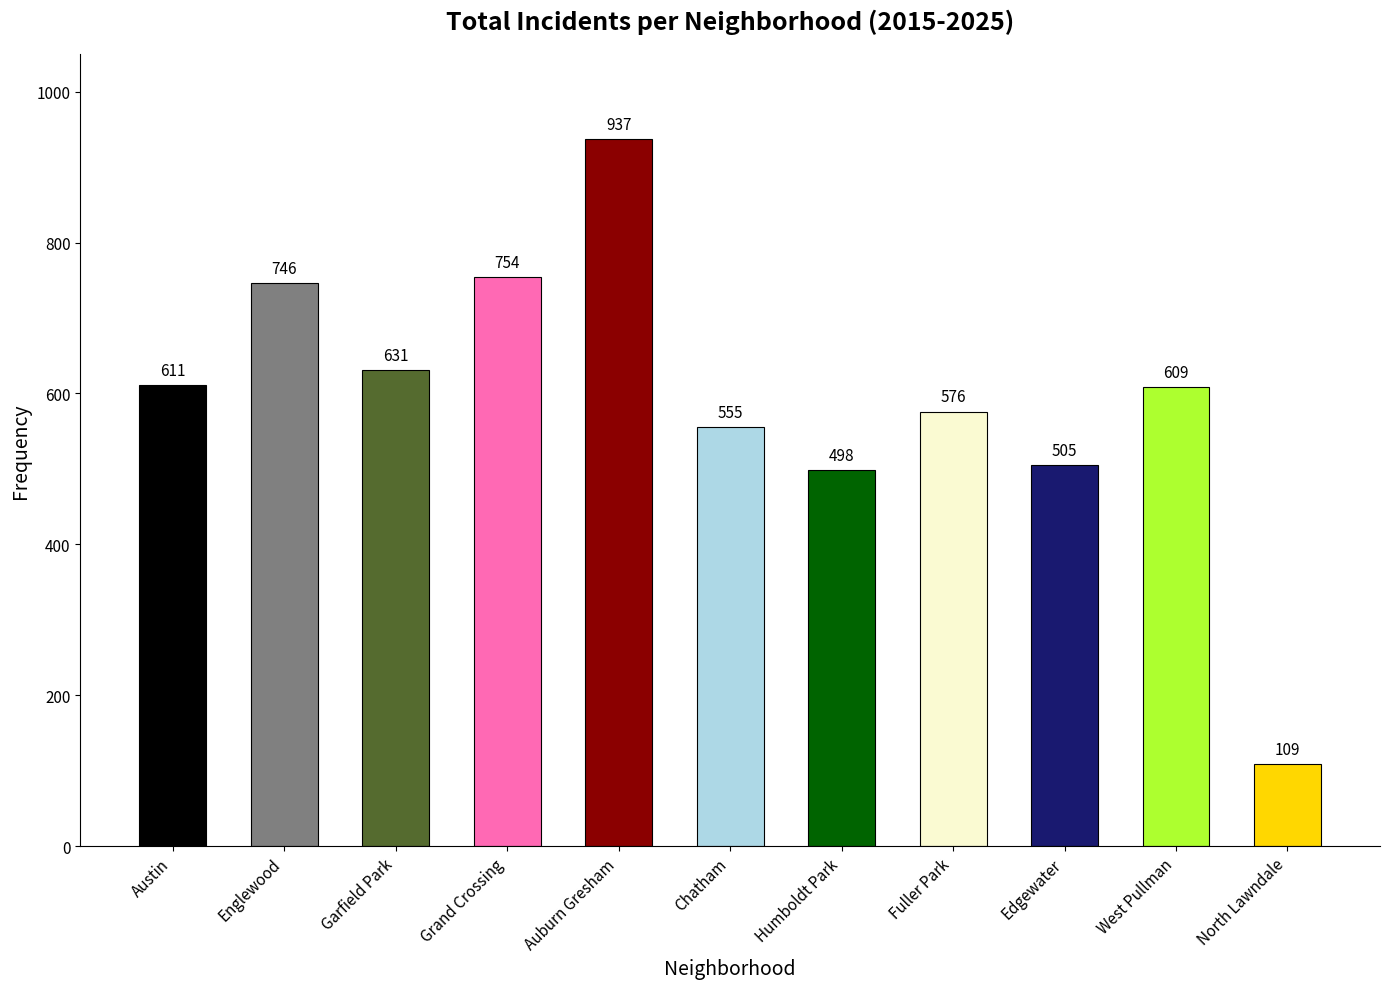

How many values are below 609?

5